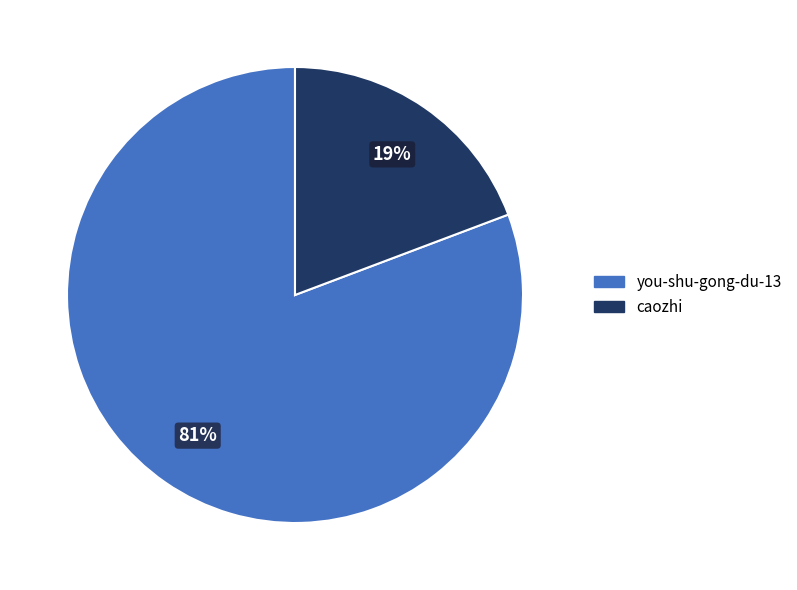

How many segments does this pie chart have?

2